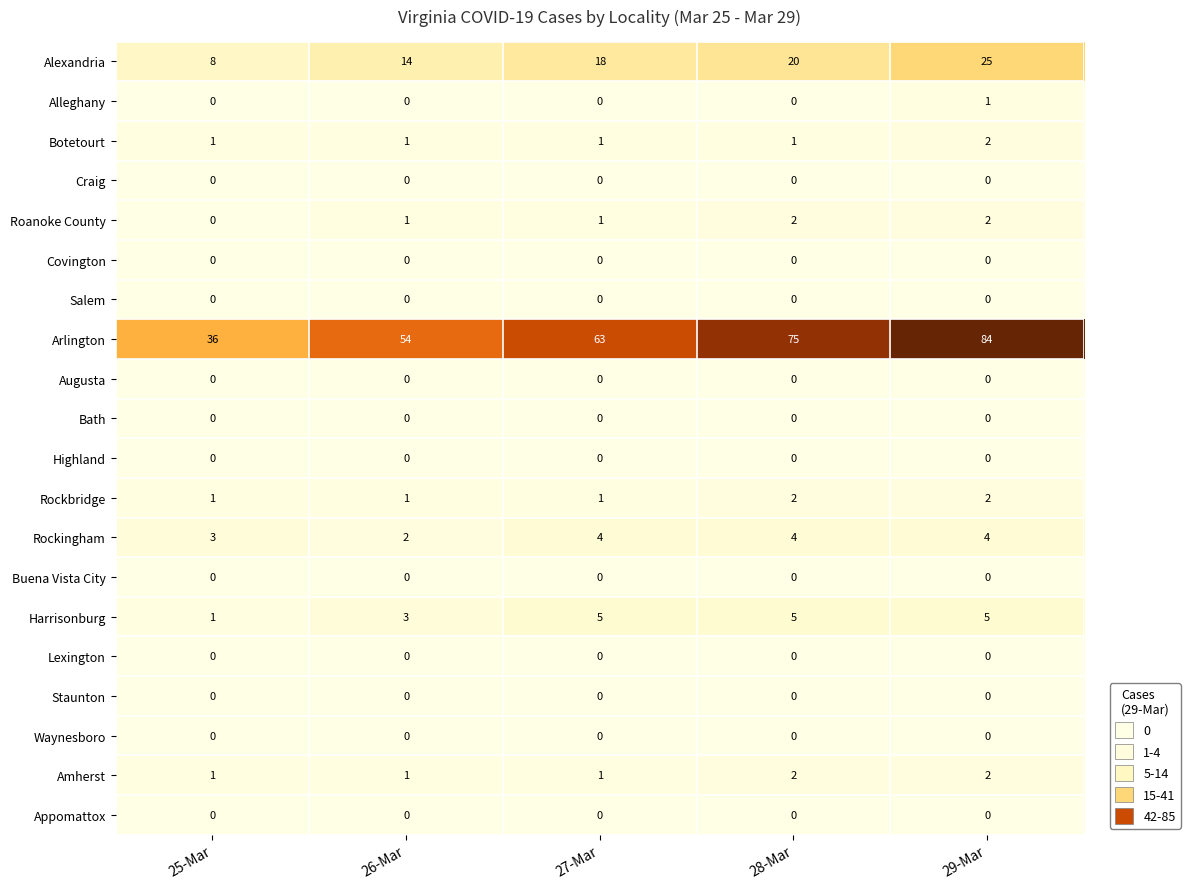

At how many categories does at least one series exceed 16?

5